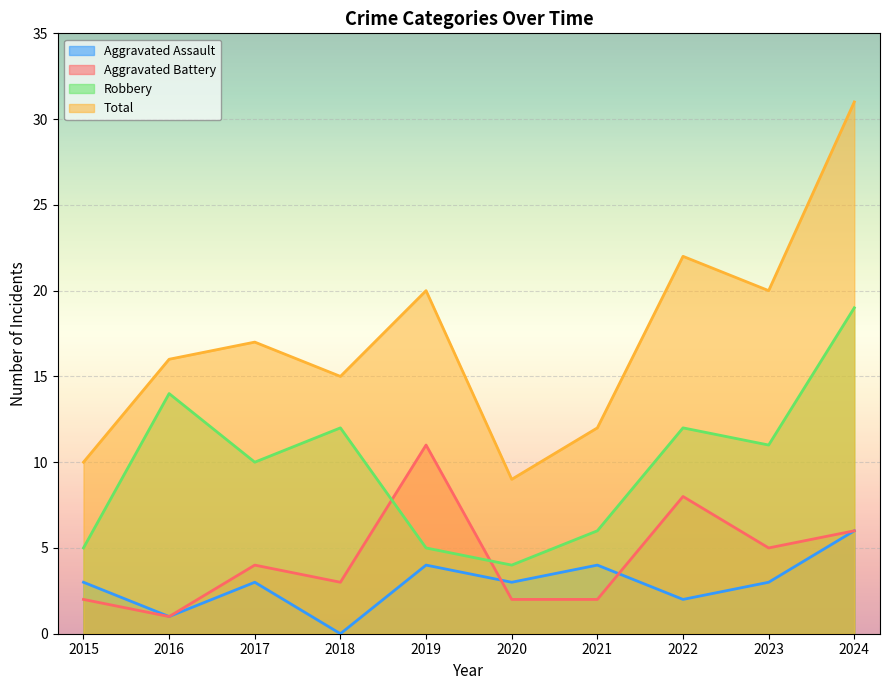

Rank the series by their maximum value, from lowest to highest.

Aggravated Assault, Aggravated Battery, Robbery, Total